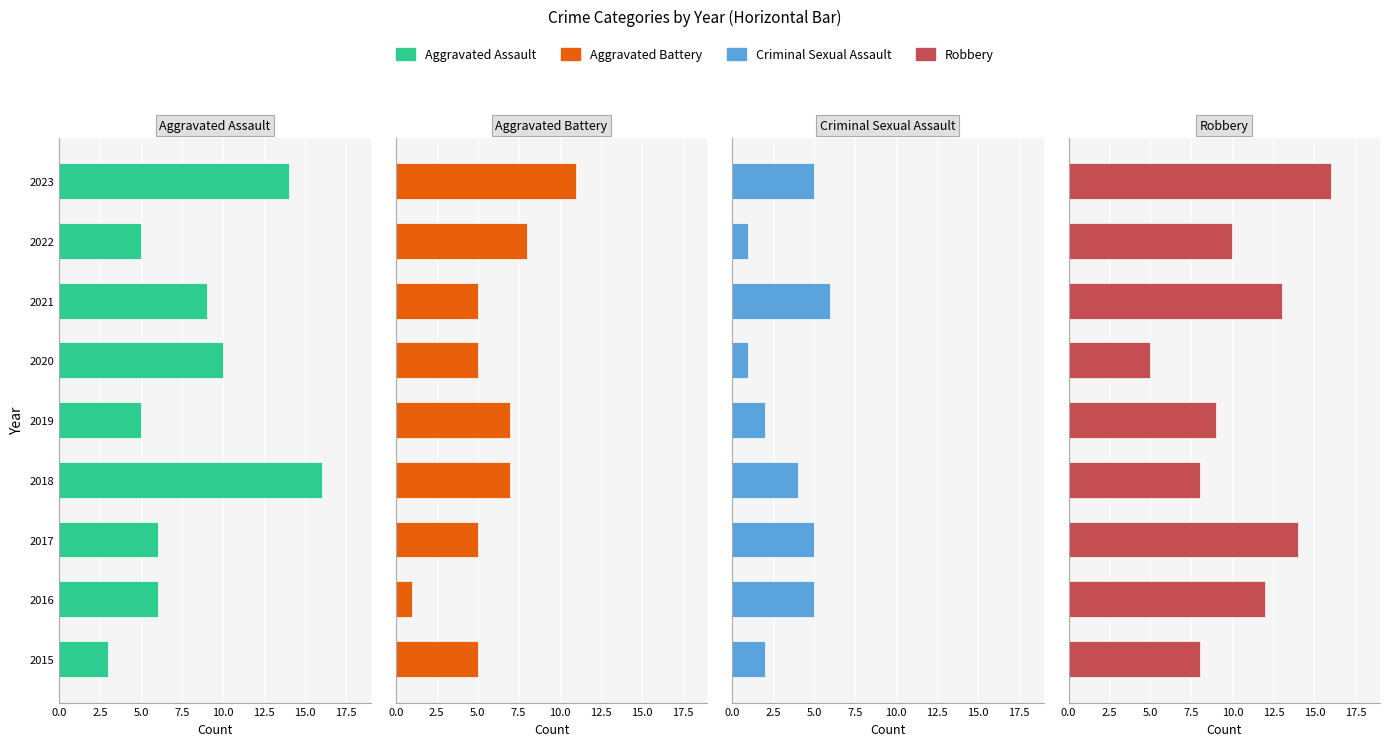

The Aggravated Battery series shows 4 at 2019. True or false?

False